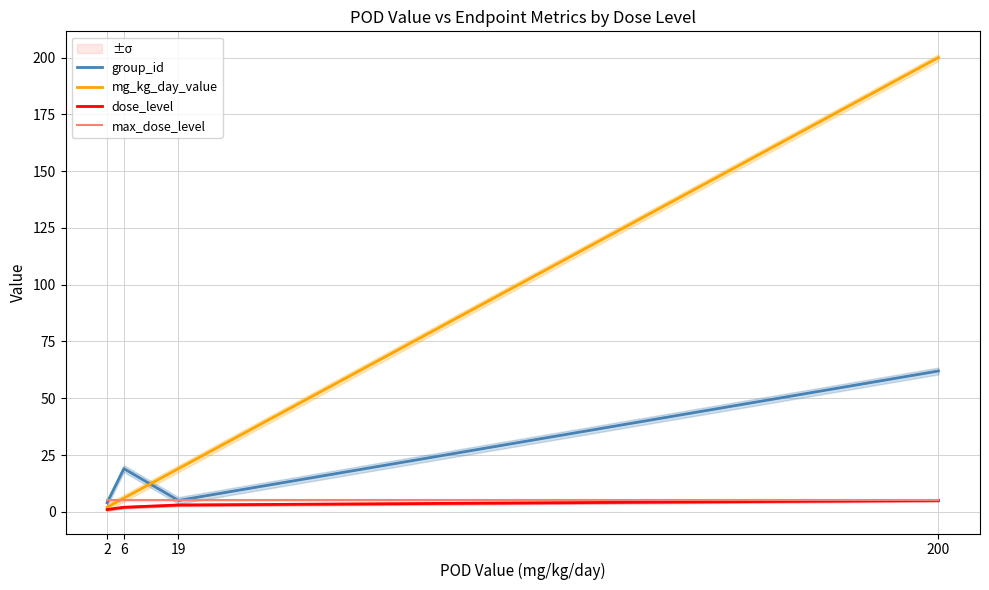

At how many categories does at least one series exceed 141?

1